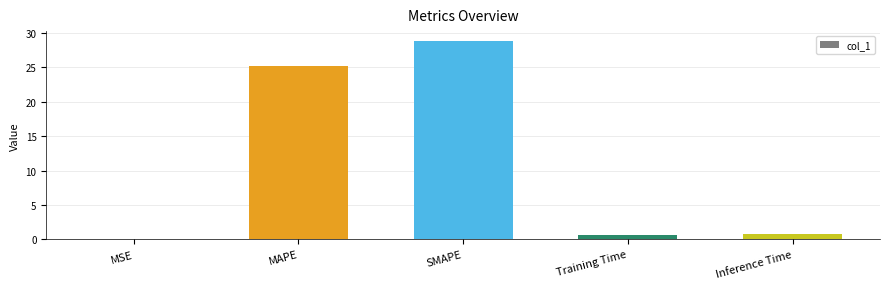

What is the difference between the values at MAPE and MSE?

25.2